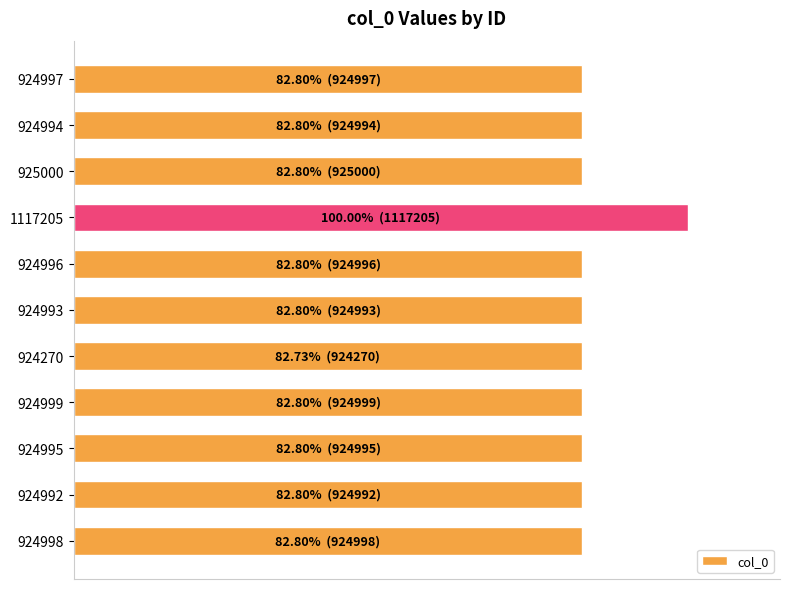

Are the bars horizontal?

Yes